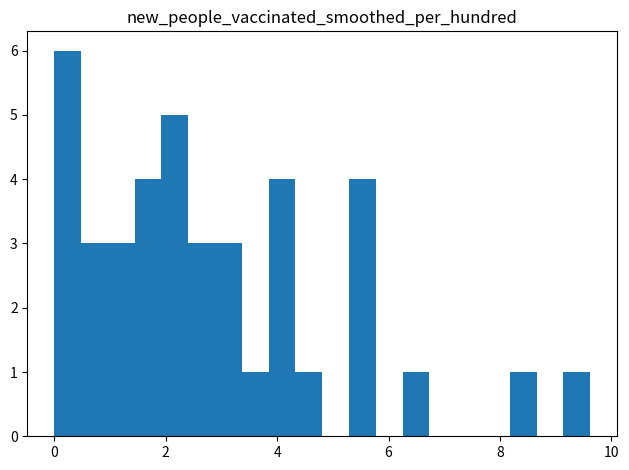

Read against the x-axis, roughly where is the centre of the tallest bar?

0.2